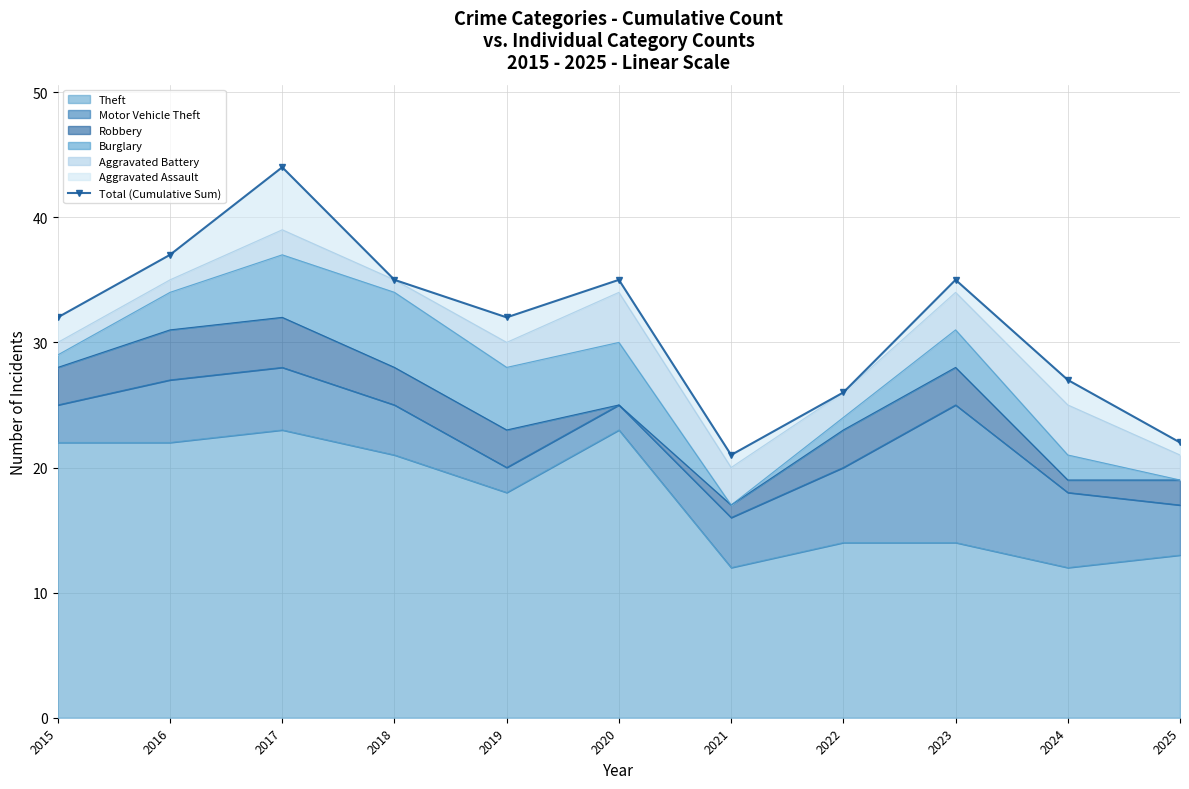

Reading right to left, list all the values displayed in this chart.

22	27	35	26	21	35	32	35	44	37	32